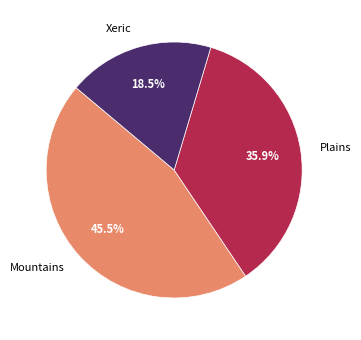

Rank the categories by value from lowest to highest.

Xeric, Plains, Mountains